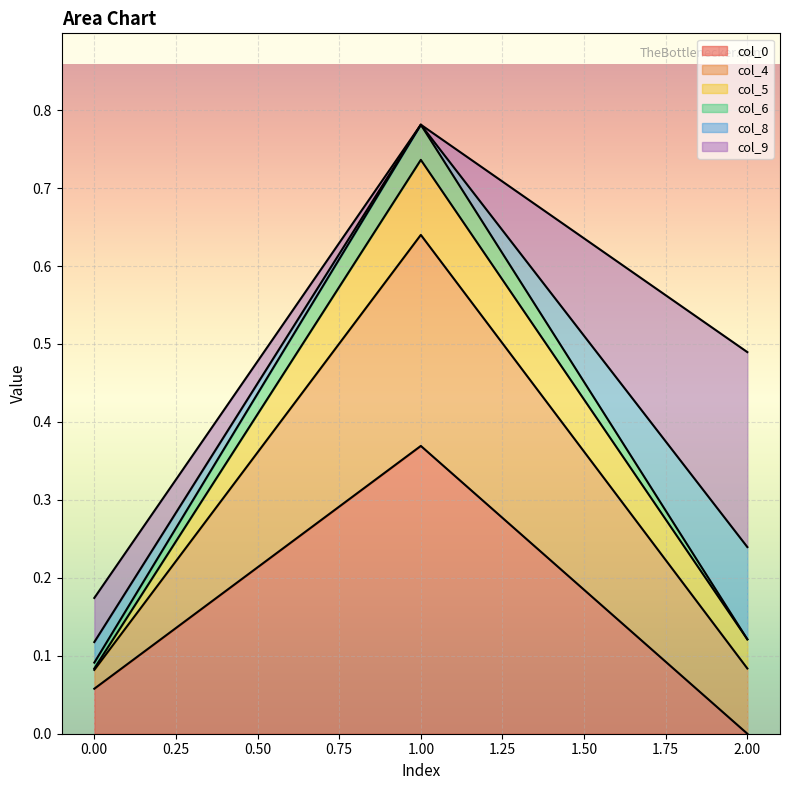

At which category is the sum across all series the highest?

1.00